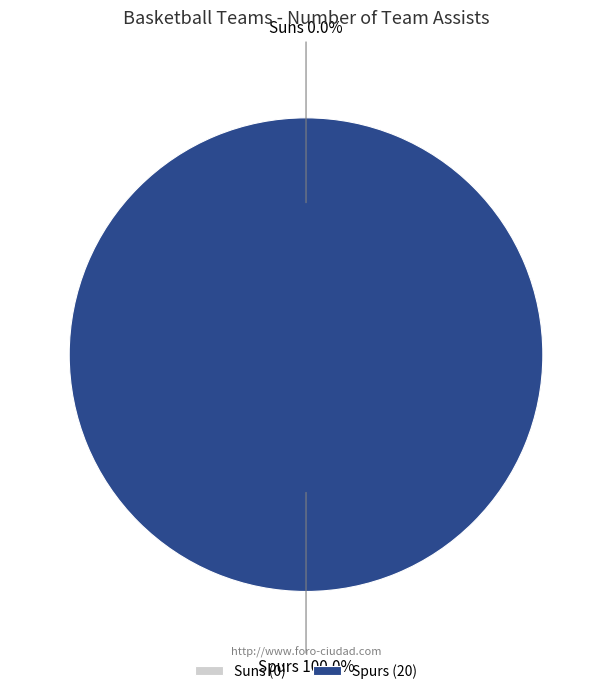

To the nearest percent, what portion does Spurs represent?

100%